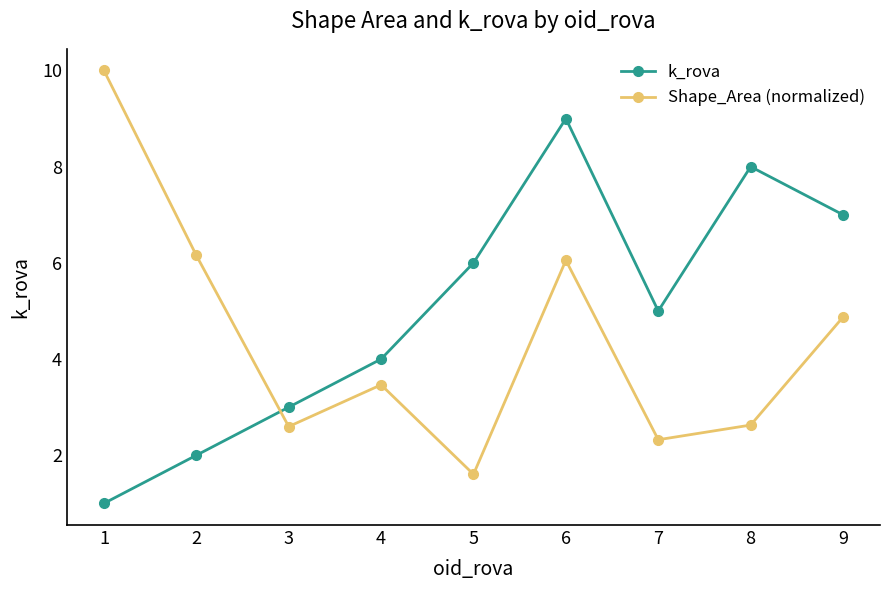

Between 3 and 9, which series saw the biggest shift?

k_rova